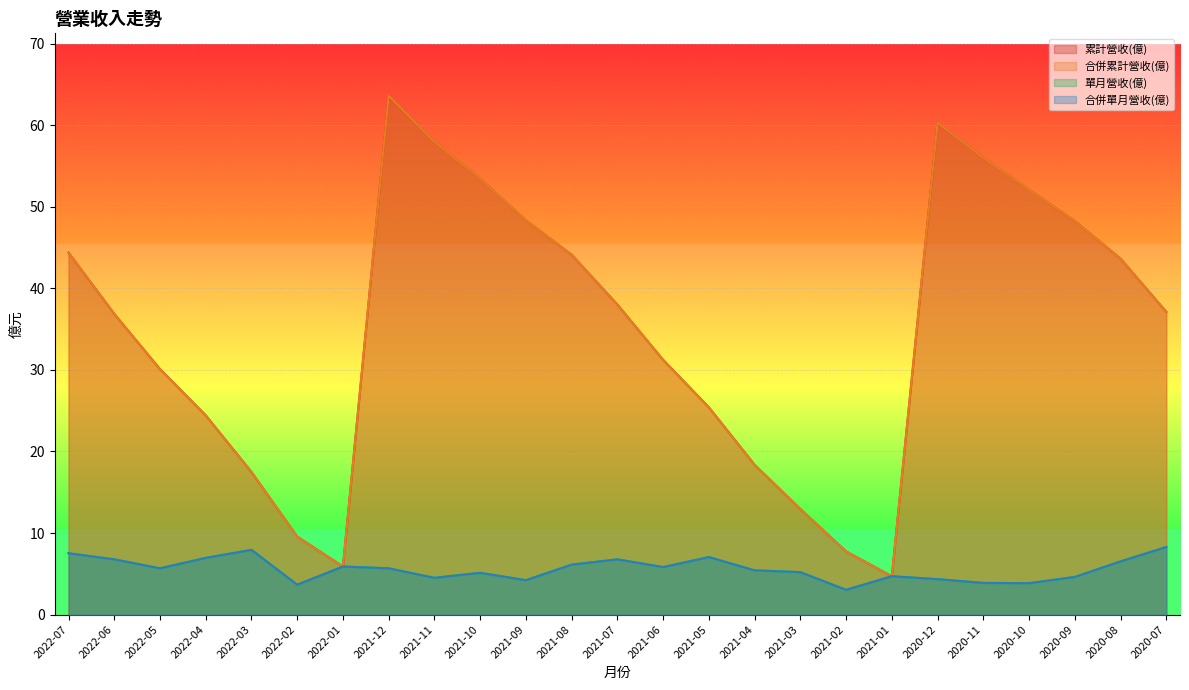

Reading right to left, list all the values displayed in this chart.

累計營收(億): 2020-07=37.1	2020-08=43.6	2020-09=48.2	2020-10=52.1	2020-11=56.0	2020-12=60.3	2021-01=4.7	2021-02=7.7	2021-03=12.9	2021-04=18.4	2021-05=25.4	2021-06=31.2	2021-07=38.0	2021-08=44.1	2021-09=48.3	2021-10=53.5	2021-11=58.0	2021-12=63.6	2022-01=5.9	2022-02=9.6	2022-03=17.5	2022-04=24.4	2022-05=30.1	2022-06=36.9	2022-07=44.4
合併累計營收(億): 2020-07=37.1	2020-08=43.6	2020-09=48.2	2020-10=52.1	2020-11=56.0	2020-12=60.3	2021-01=4.7	2021-02=7.7	2021-03=12.9	2021-04=18.4	2021-05=25.4	2021-06=31.2	2021-07=38.0	2021-08=44.1	2021-09=48.3	2021-10=53.5	2021-11=58.0	2021-12=63.6	2022-01=5.9	2022-02=9.6	2022-03=17.5	2022-04=24.4	2022-05=30.1	2022-06=36.9	2022-07=44.4
單月營收(億): 2020-07=8.3	2020-08=6.5	2020-09=4.6	2020-10=3.9	2020-11=3.9	2020-12=4.3	2021-01=4.7	2021-02=3.0	2021-03=5.2	2021-04=5.4	2021-05=7.0	2021-06=5.8	2021-07=6.8	2021-08=6.1	2021-09=4.2	2021-10=5.1	2021-11=4.5	2021-12=5.7	2022-01=5.9	2022-02=3.7	2022-03=7.9	2022-04=7.0	2022-05=5.7	2022-06=6.8	2022-07=7.5
合併單月營收(億): 2020-07=8.3	2020-08=6.5	2020-09=4.6	2020-10=3.9	2020-11=3.9	2020-12=4.3	2021-01=4.7	2021-02=3.0	2021-03=5.2	2021-04=5.4	2021-05=7.0	2021-06=5.8	2021-07=6.8	2021-08=6.1	2021-09=4.2	2021-10=5.1	2021-11=4.5	2021-12=5.7	2022-01=5.9	2022-02=3.7	2022-03=7.9	2022-04=7.0	2022-05=5.7	2022-06=6.8	2022-07=7.5